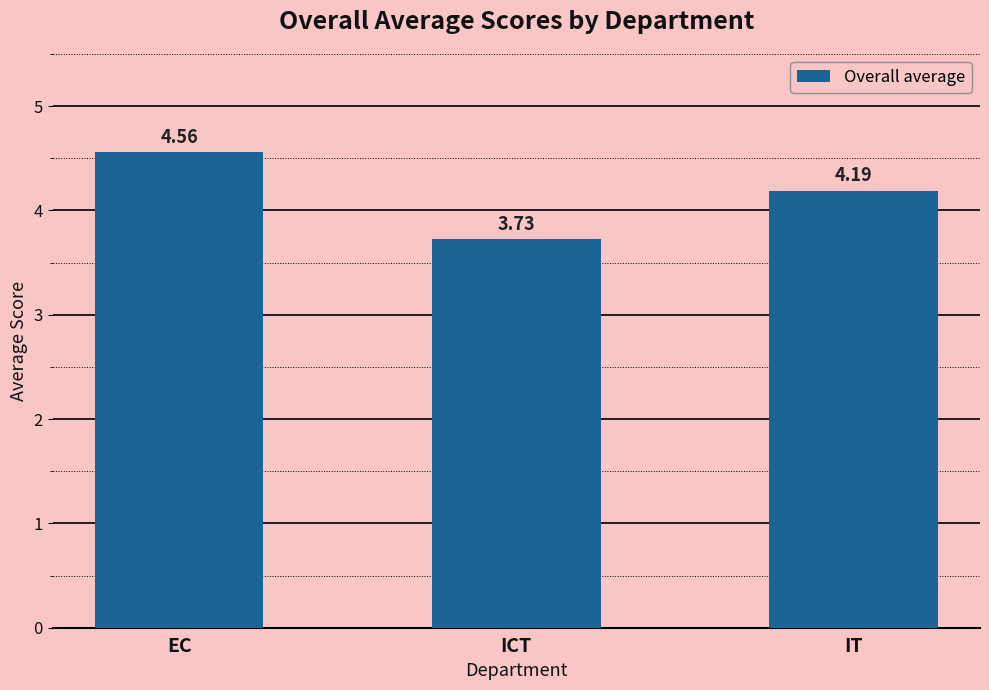

Rank the categories by value from lowest to highest.

ICT, IT, EC